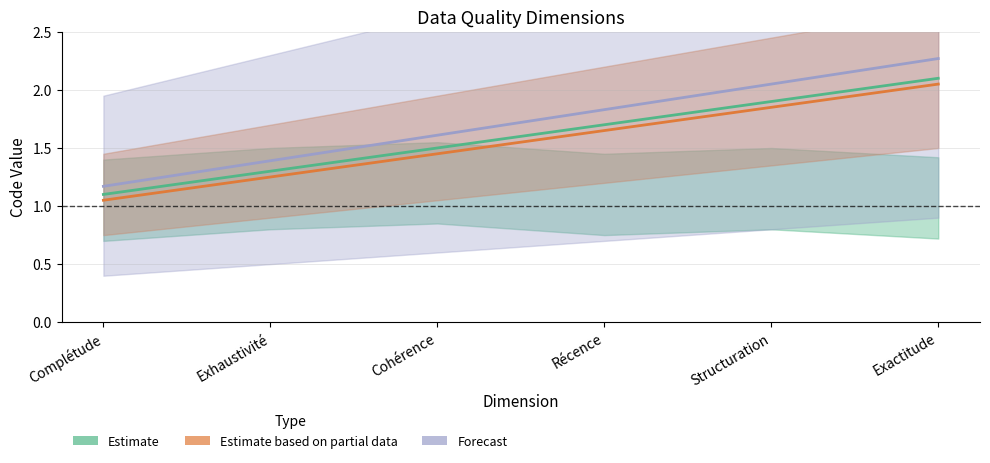

What is the difference between the values at Cohérence and Exhaustivité?

0.2